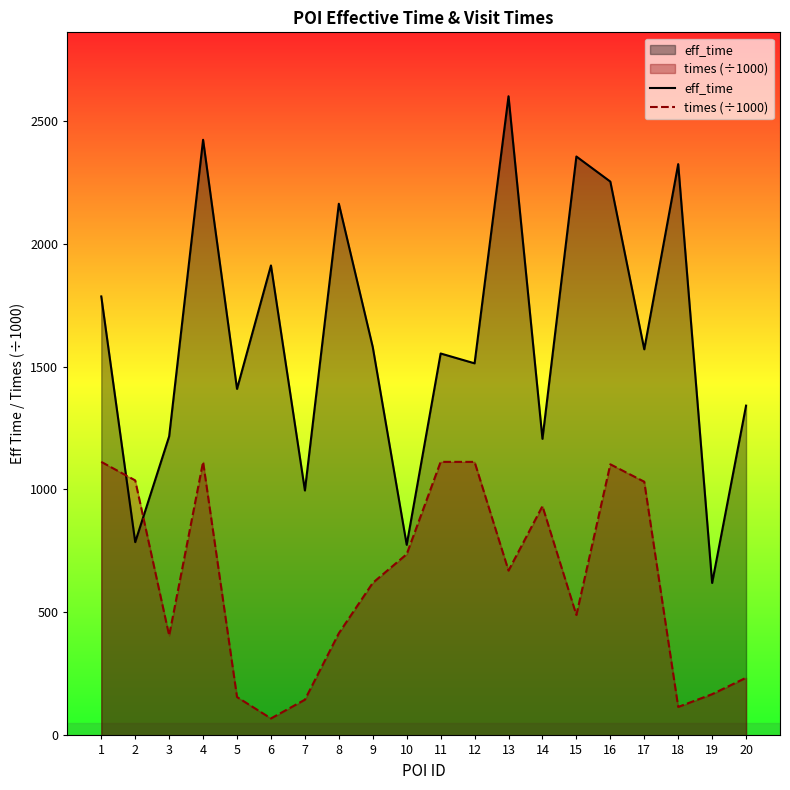

True or false: times (÷1000) has more than 0 points higher than both neighbors.

True